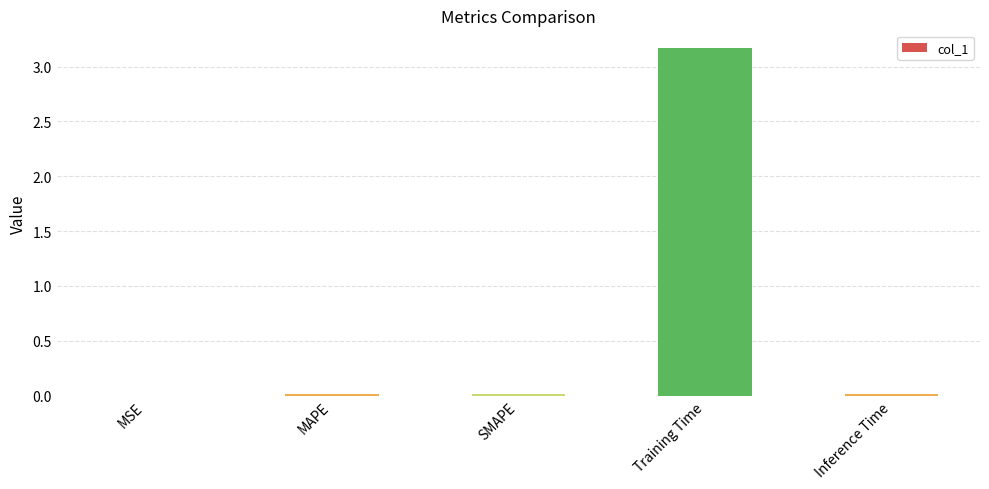

How many data points does each series have?

5